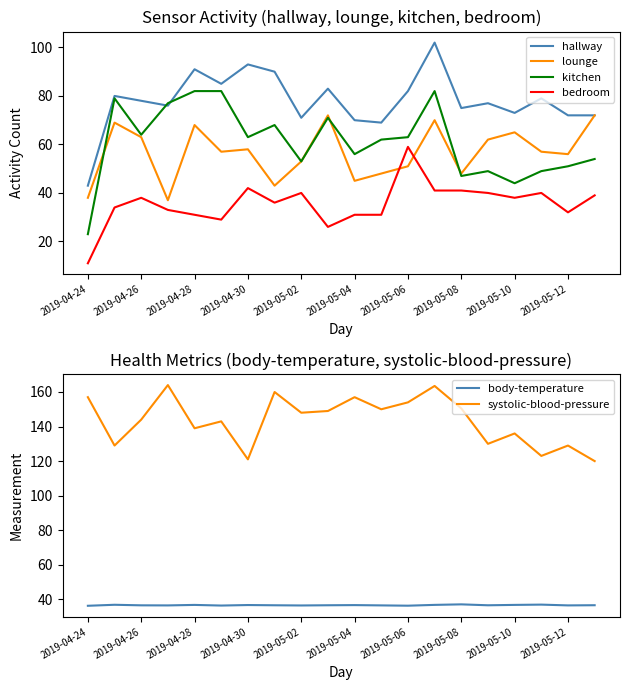

What is the difference between the second highest and second lowest values in the systolic-blood-pressure series?

42.5